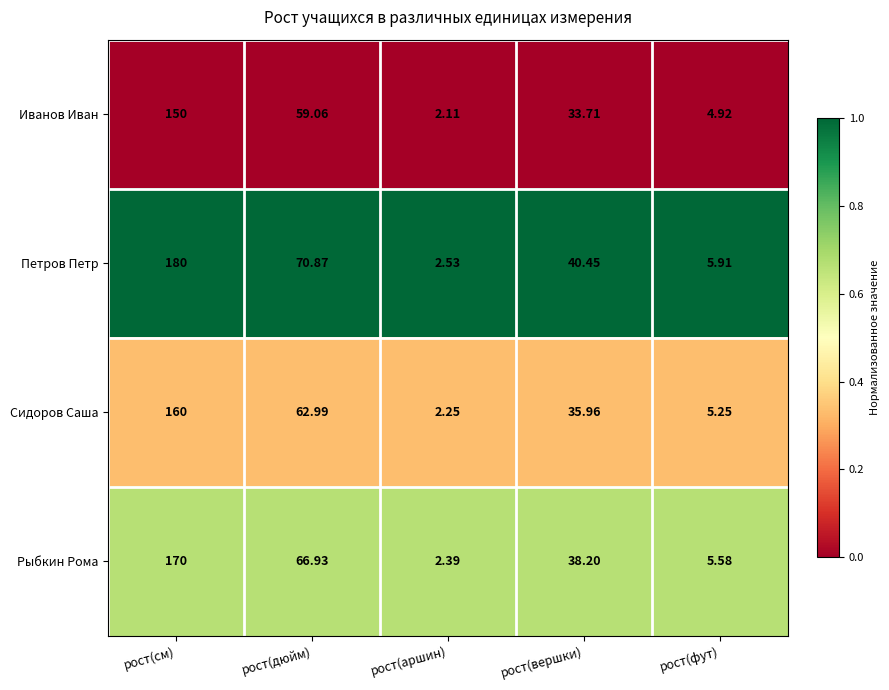

Which series has the largest range (max minus min)?

Петров Петр